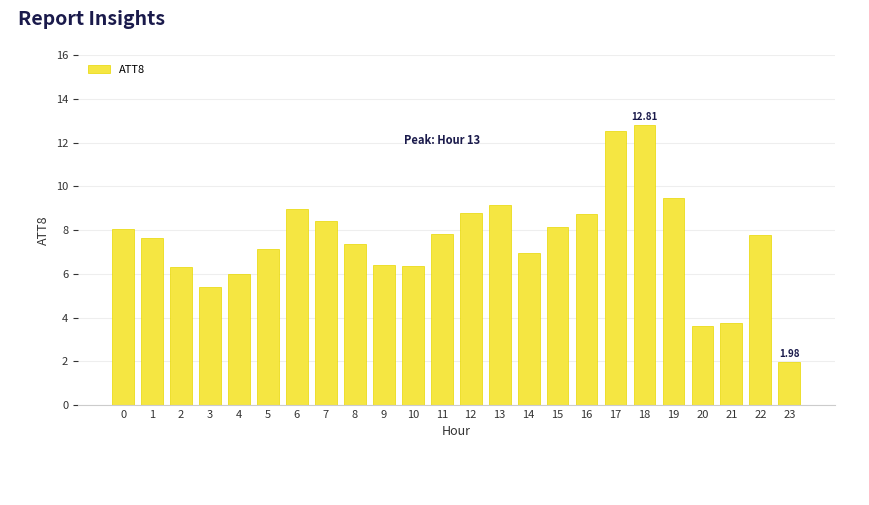

True or false: the data shows 5.4 at 3.

True